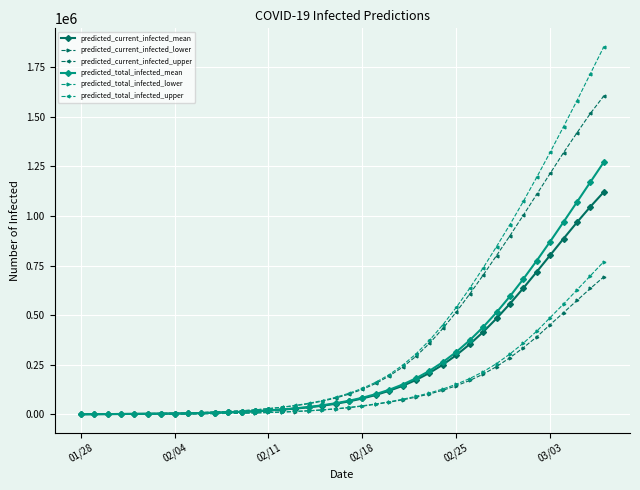

What is the difference between the maximum and minimum values in the predicted_total_infected_upper series?

1853130